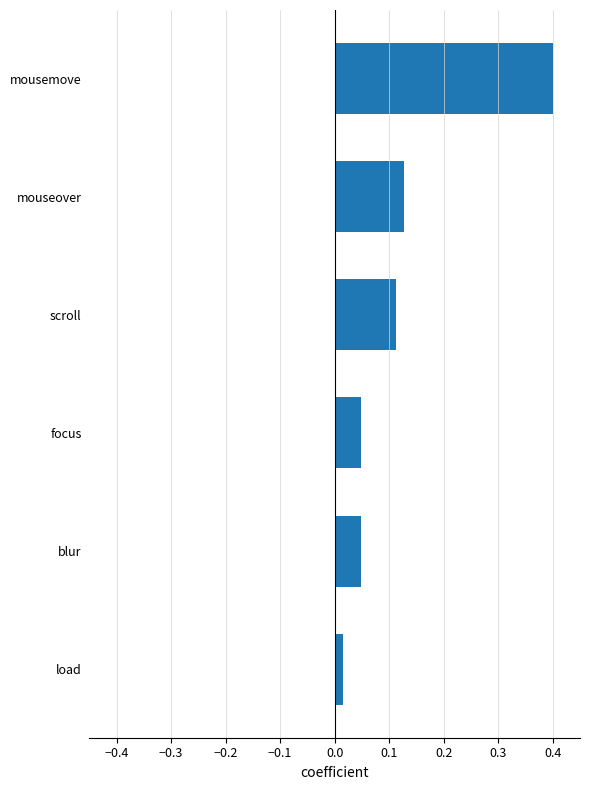

How many bars are there in total?

6